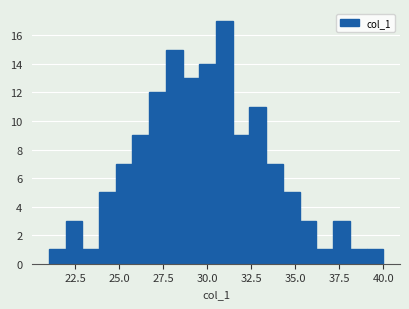

Around what value on the x-axis is the tallest bar? Give the approximate position of its centre, as read against the axis.

31.0